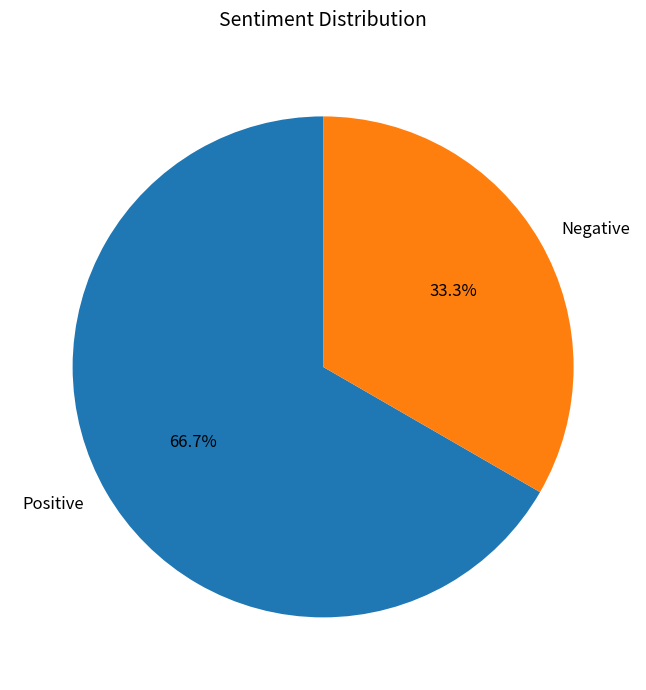

What percentage is the Negative slice, to the nearest percent?

33%